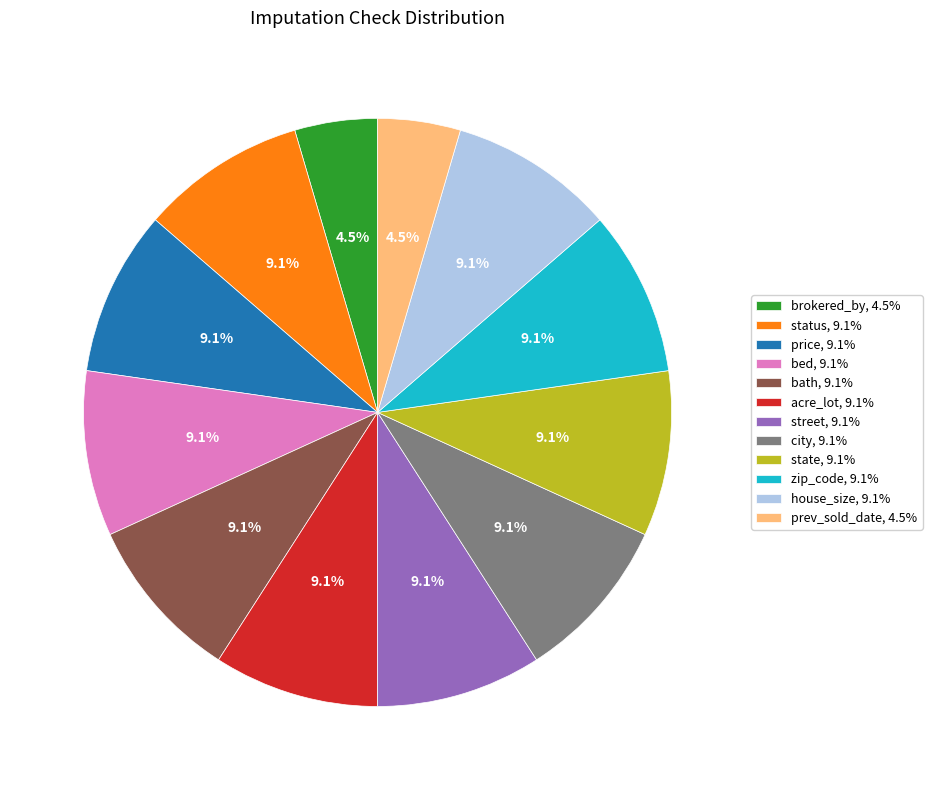

Does street, 9.1% account for over 50% of the chart?

No